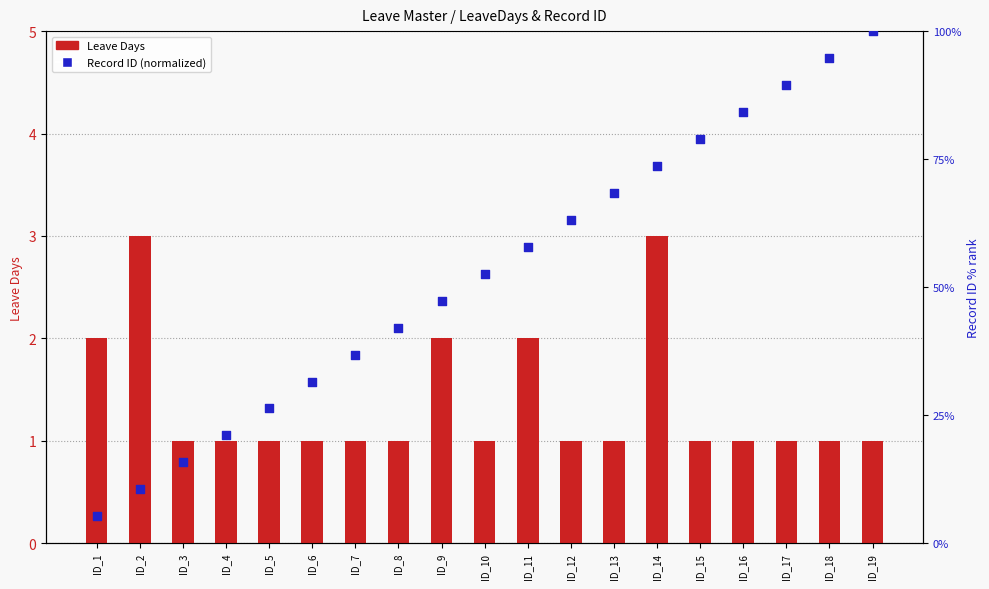

At how many categories does at least one series exceed 54?

9